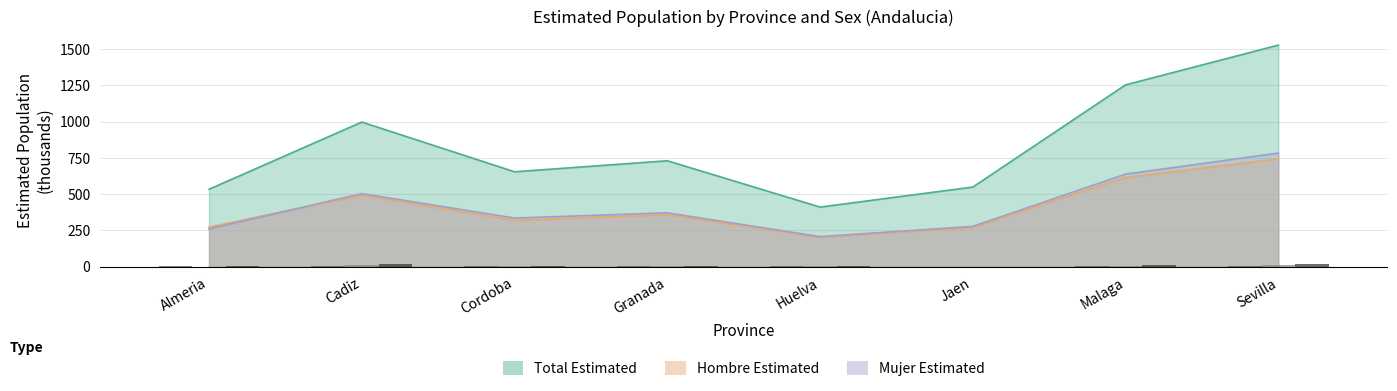

The Mujer with Limitation series shows 6.3 at Sevilla. True or false?

False